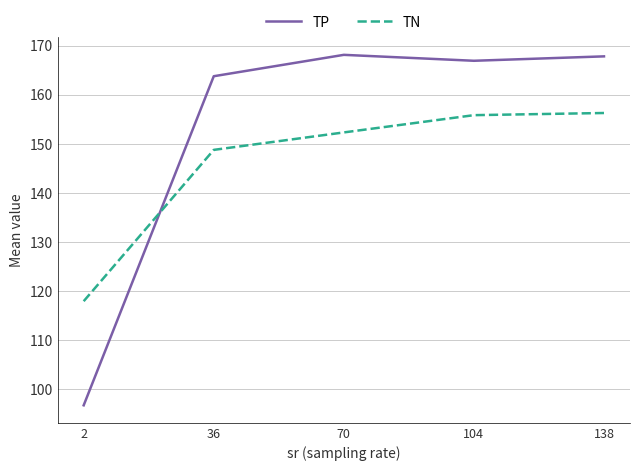

What is the maximum value for TP?

168.1